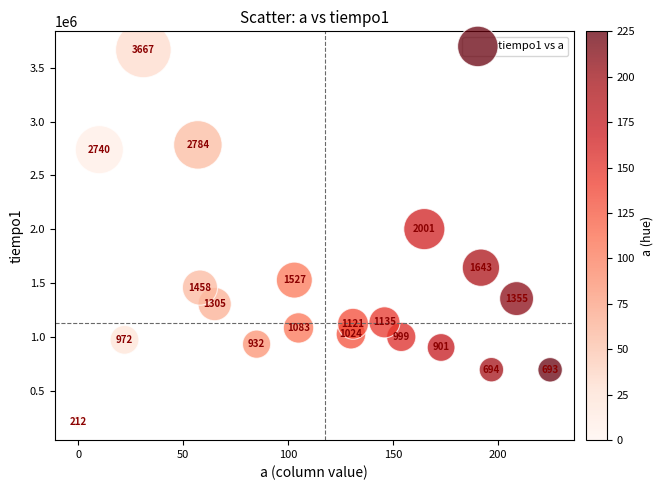

What Y value in the scatter plot is closest to 1939658?

2001431